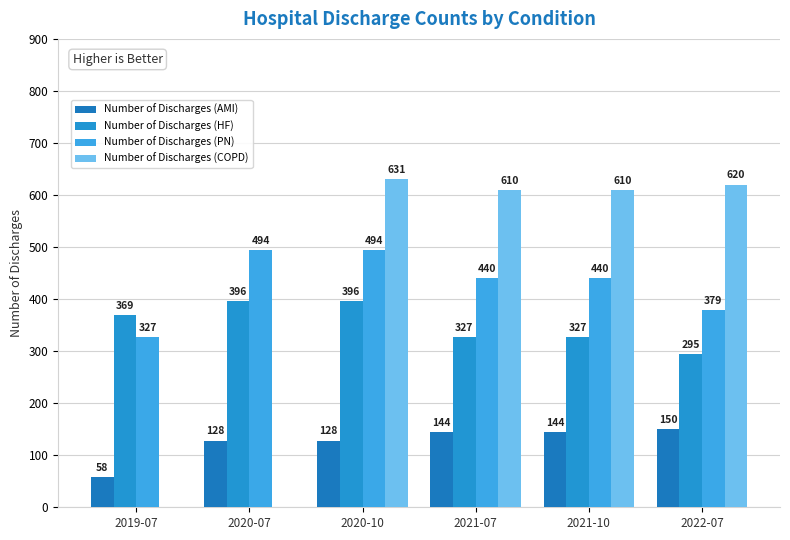

True or false: Number of Discharges (PN) has a value of 494 at 2020-10.

True